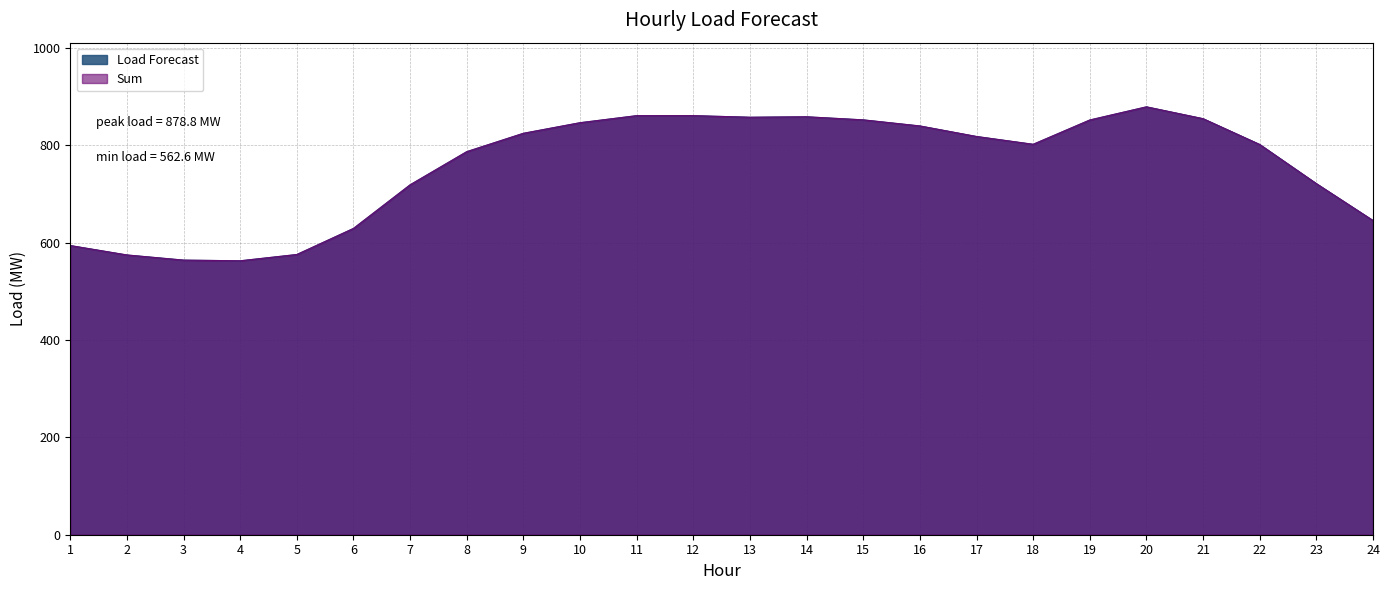

How many series are shown in this chart?

2